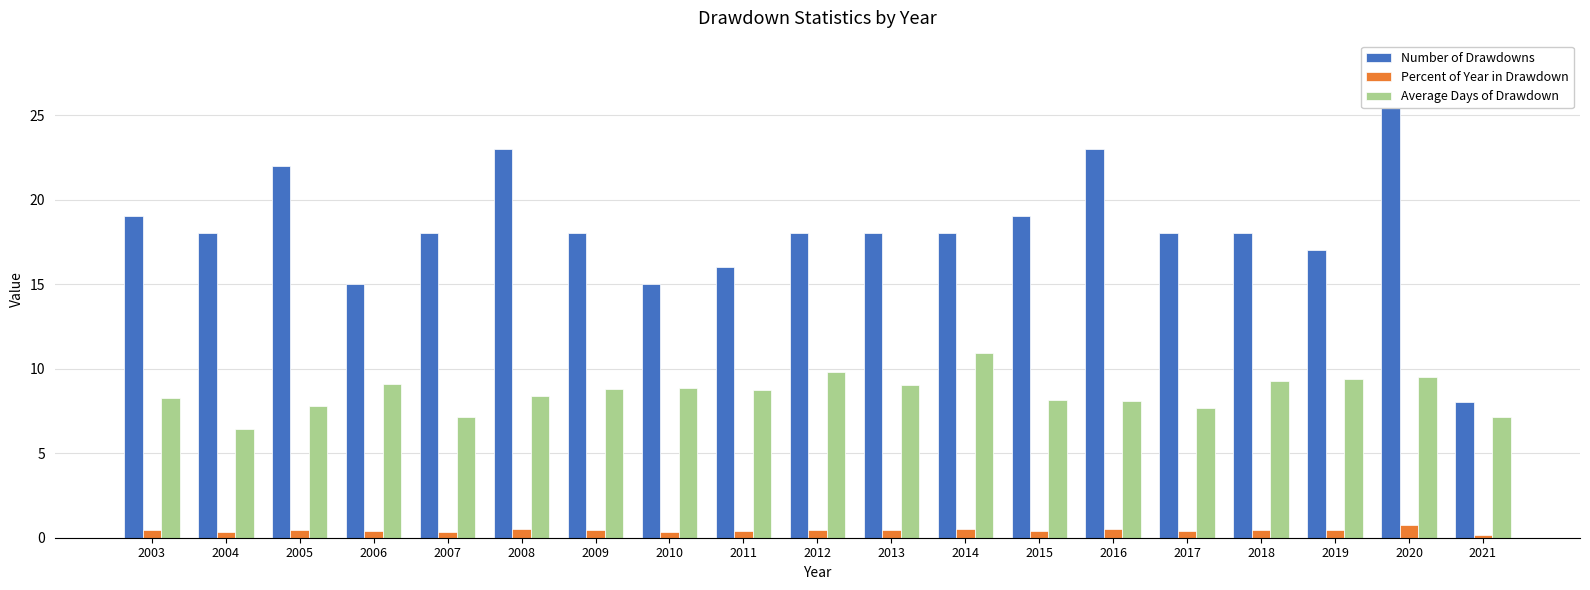

Which series has the largest total across all categories?

Number of Drawdowns